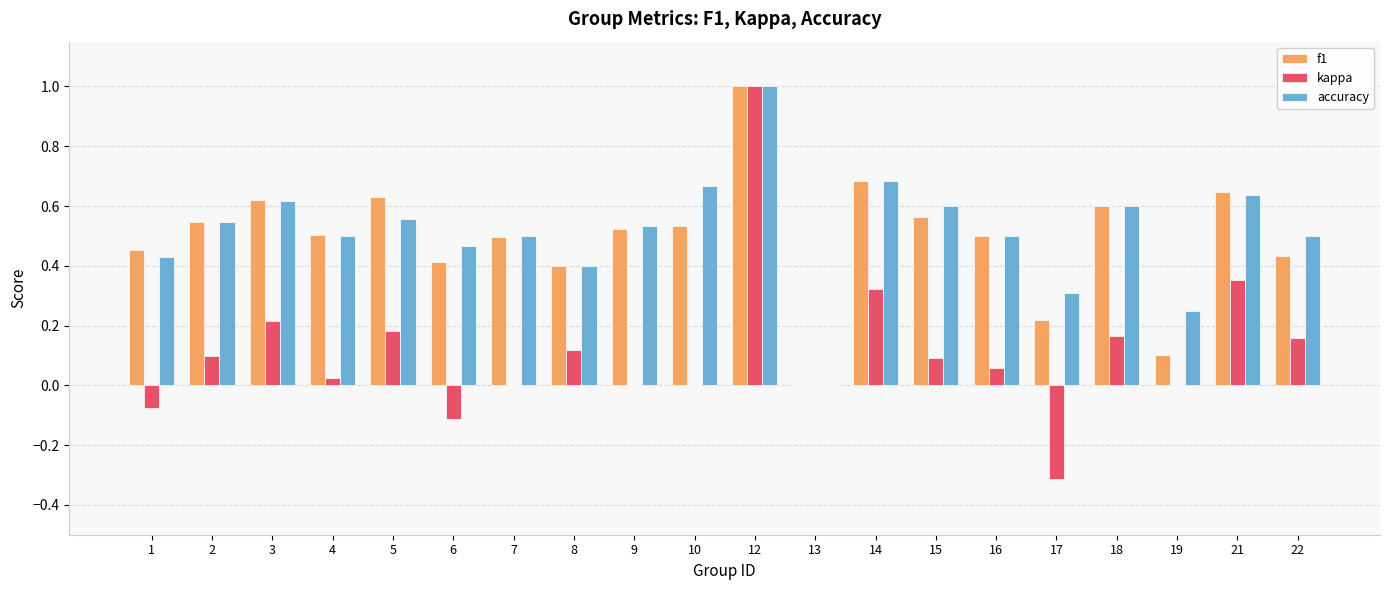

Is it true that f1 equals 0.6 at 5?

True